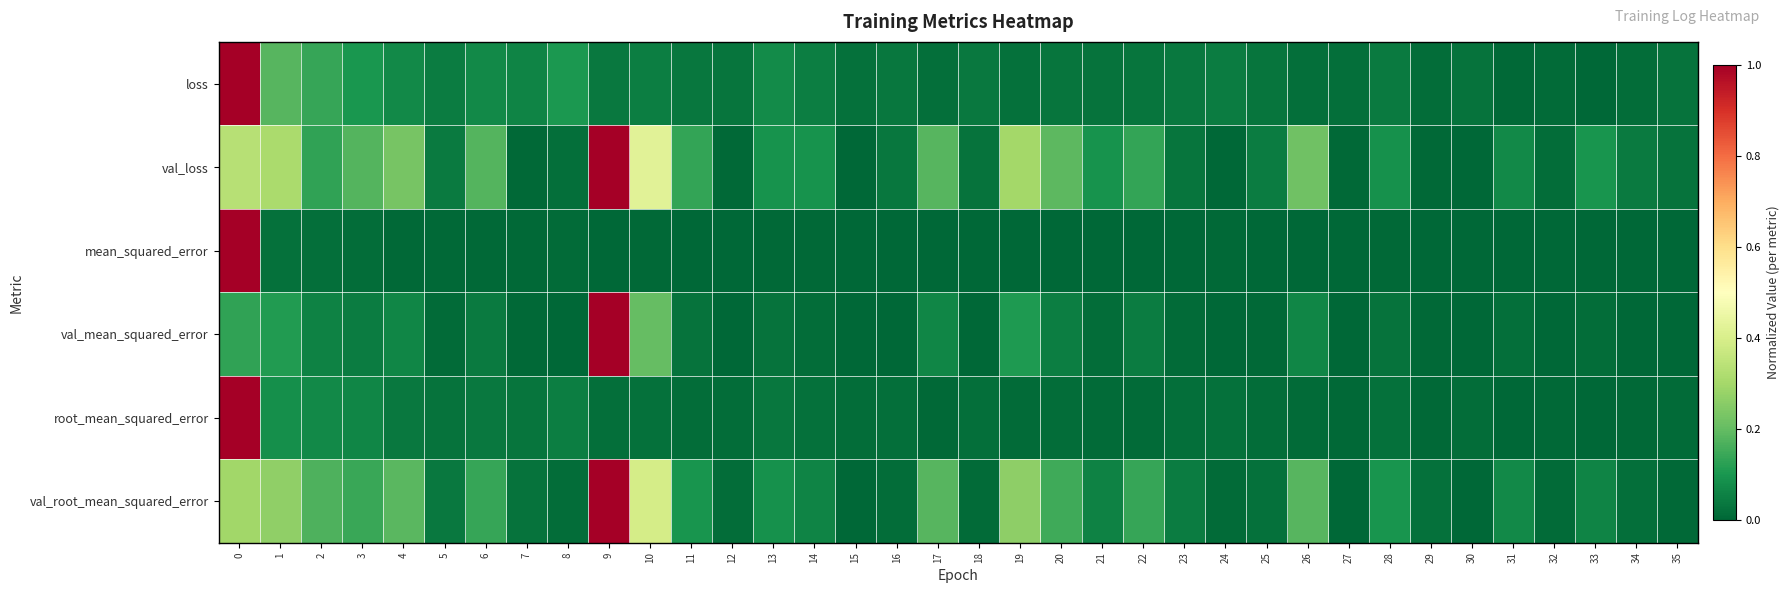

Which series has the widest spread of values?

loss